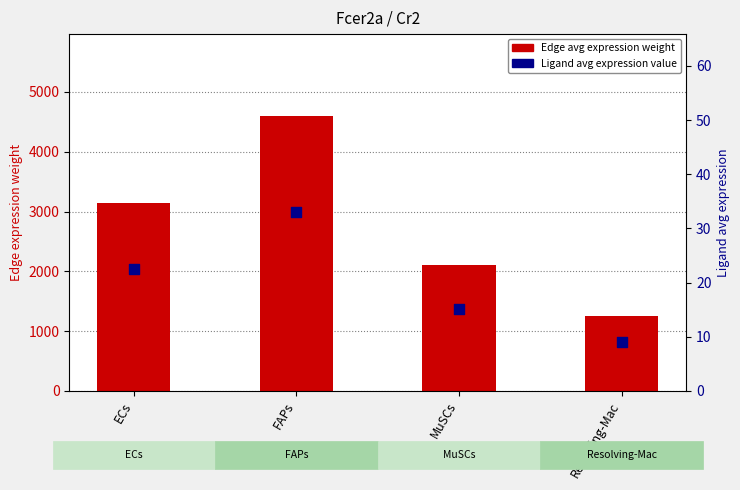

Is the value of Edge average expression weight at ECs greater than the value of Ligand average expression value at Resolving-Mac?

Yes